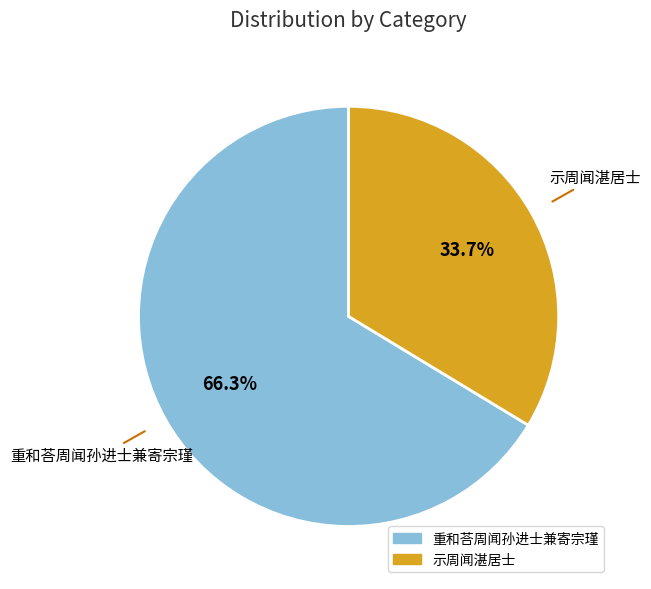

Which category has the biggest portion of the pie?

重和荅周闻孙进士兼寄宗瑾